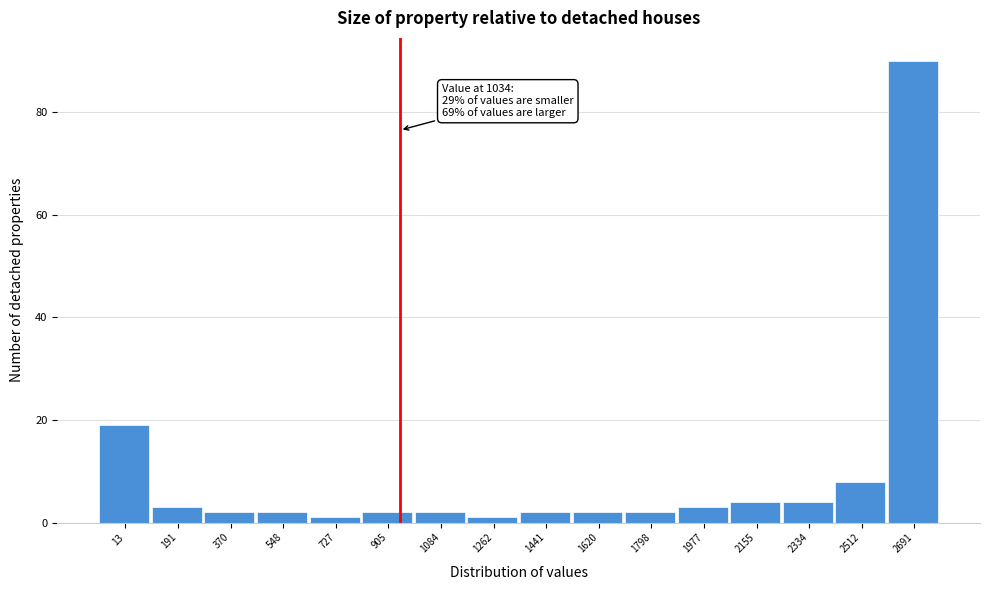

Reading left to right, extract all data points from this chart.

13=19	191=3	370=2	548=2	727=1	905=2	1084=2	1262=1	1441=2	1620=2	1798=2	1977=3	2155=4	2334=4	2512=8	2691=90